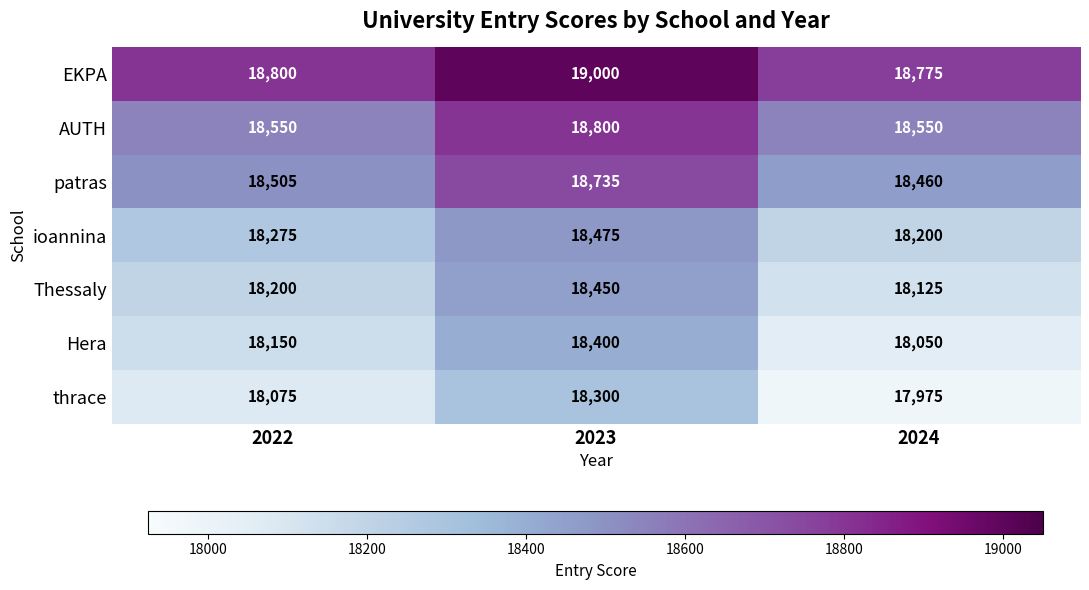

What is the difference between the maximum and second lowest values in the ioannina series?

200